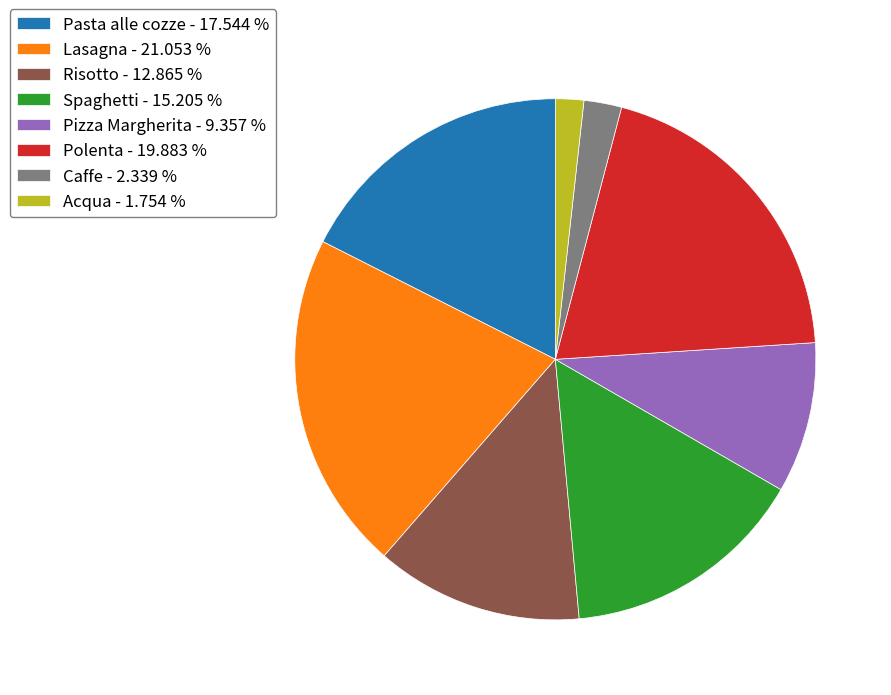

Is the sum of Polenta - 19.883 % and Pizza Margherita - 9.357 % greater than half?

No